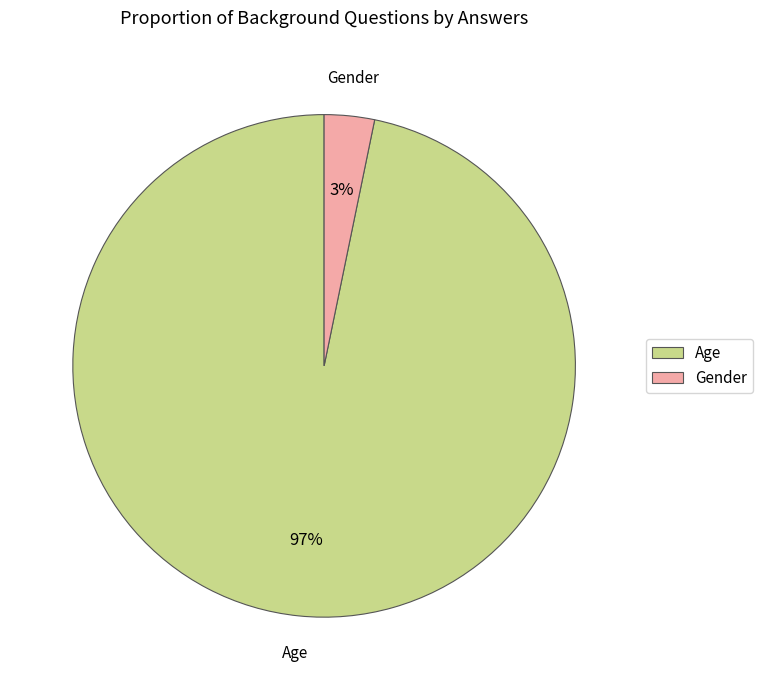

Between Gender and Age, which is larger?

Age